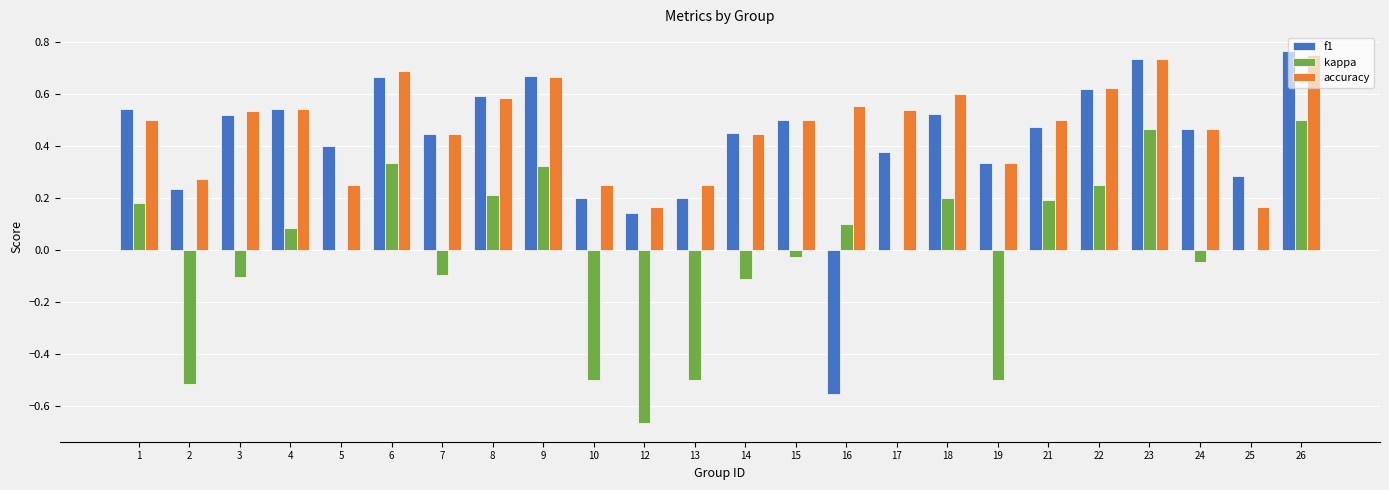

Count the number of categories in the chart.

24